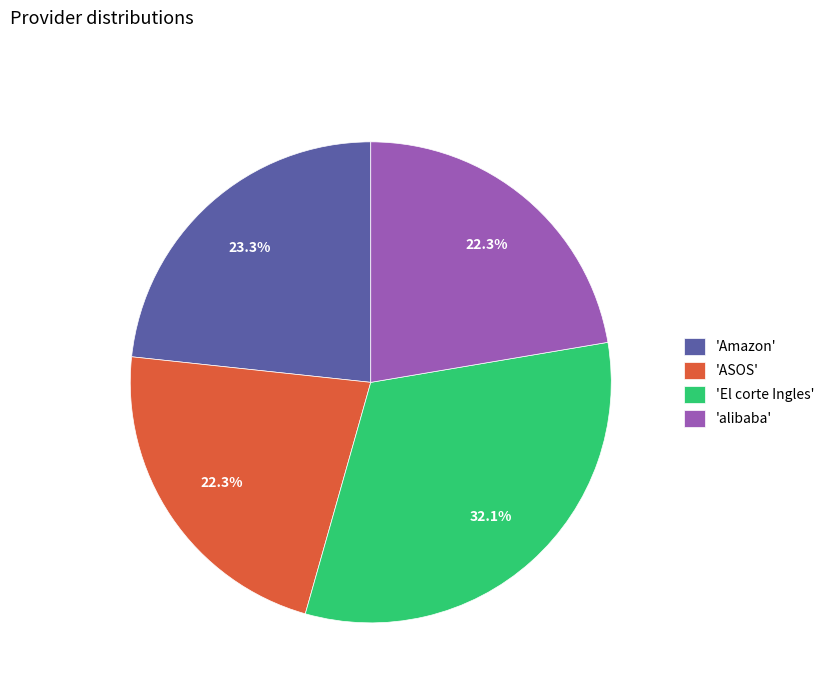

How many slices are in this pie chart?

4